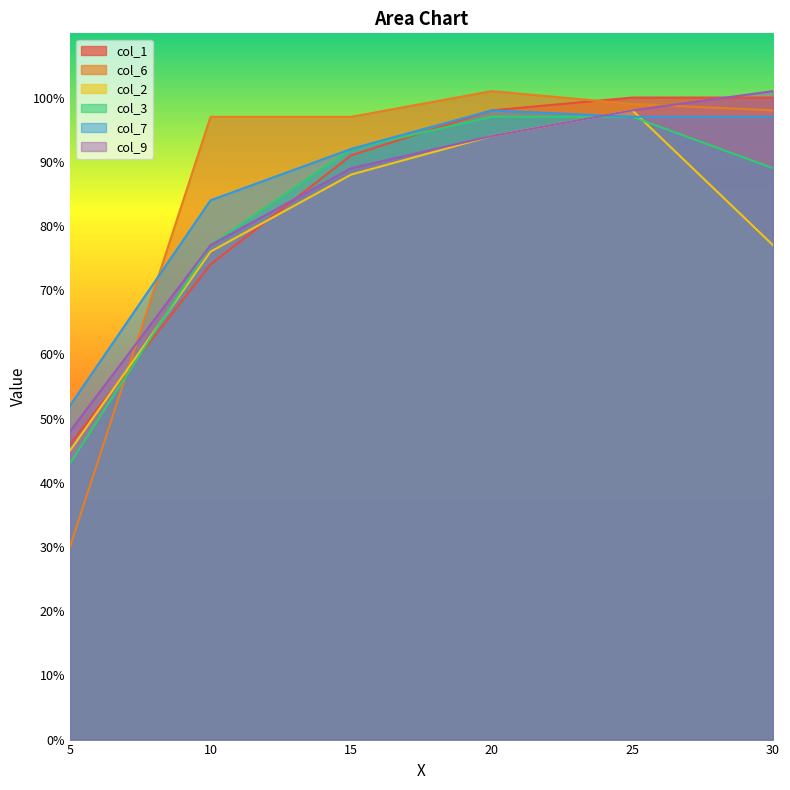

What is the minimum value for col_1?

0.5